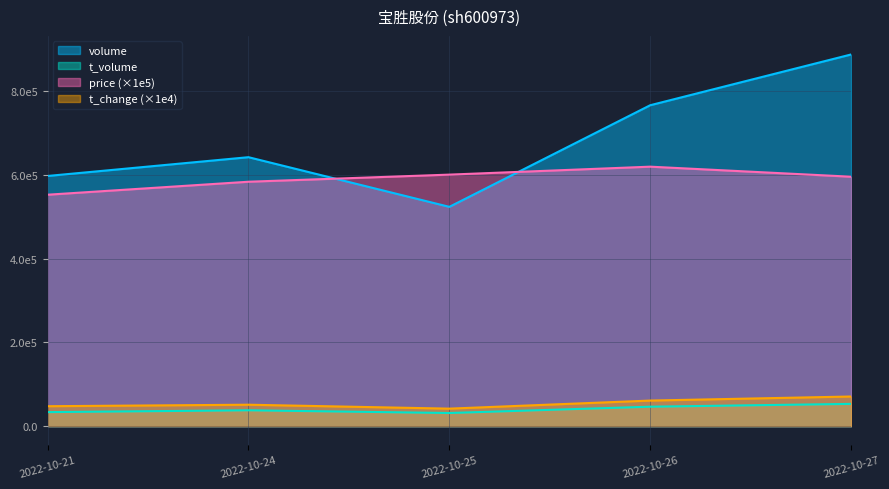

True or false: t_volume and t_change intersect in this chart.

False